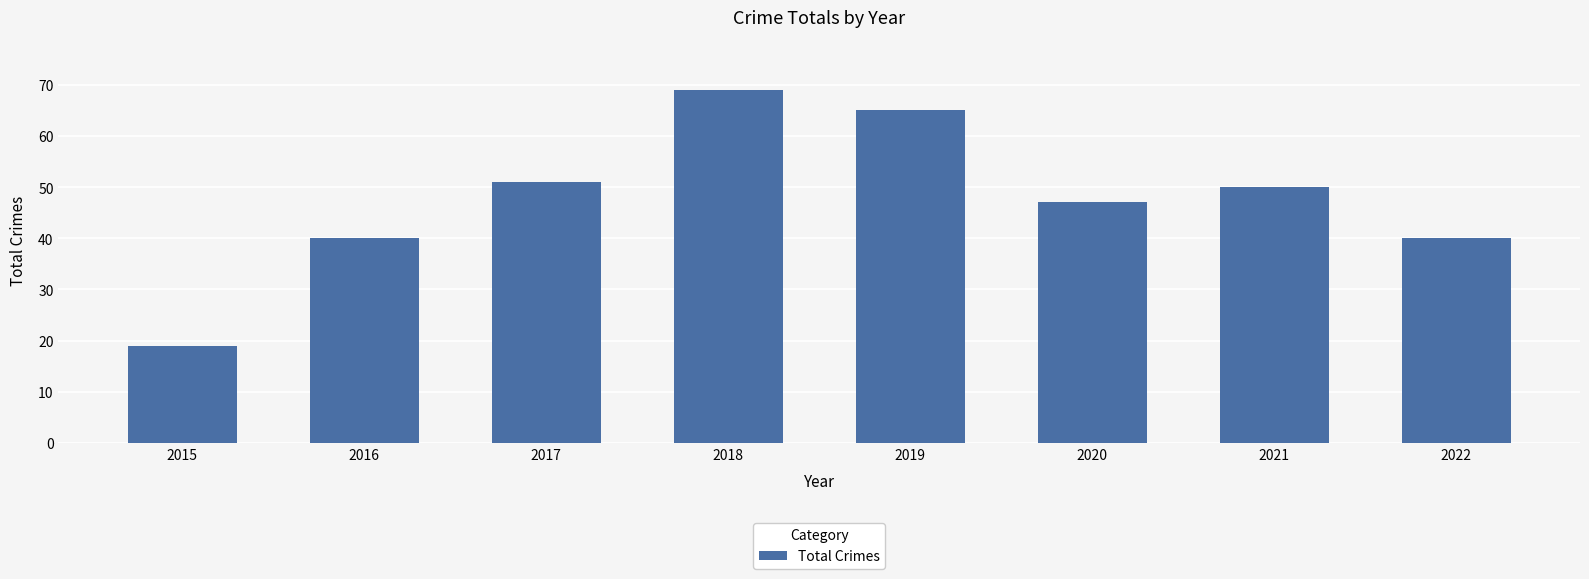

Does the chart contain stacked bars?

No